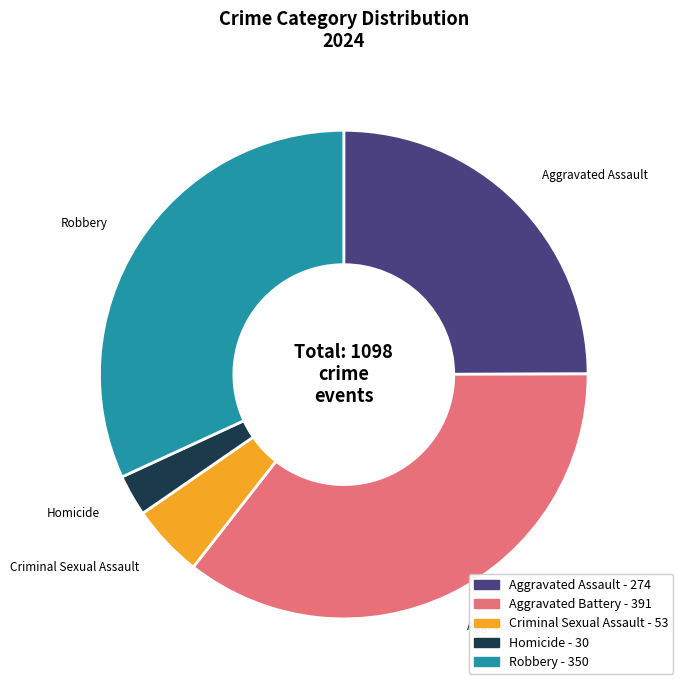

Is there a majority slice in this chart?

No